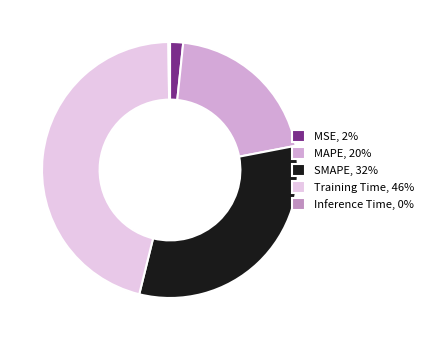

Rank the categories by value from highest to lowest.

Training Time, SMAPE, MAPE, MSE, Inference Time